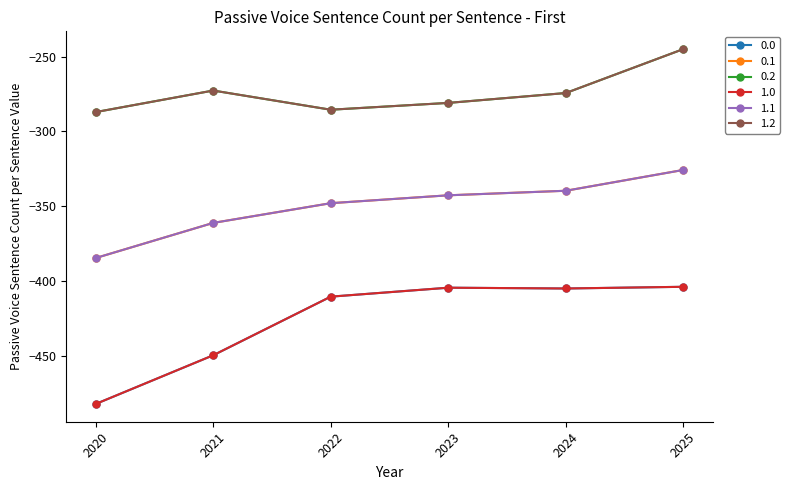

What is the value of the 1.2 point at the 6th from the left?

-245.0